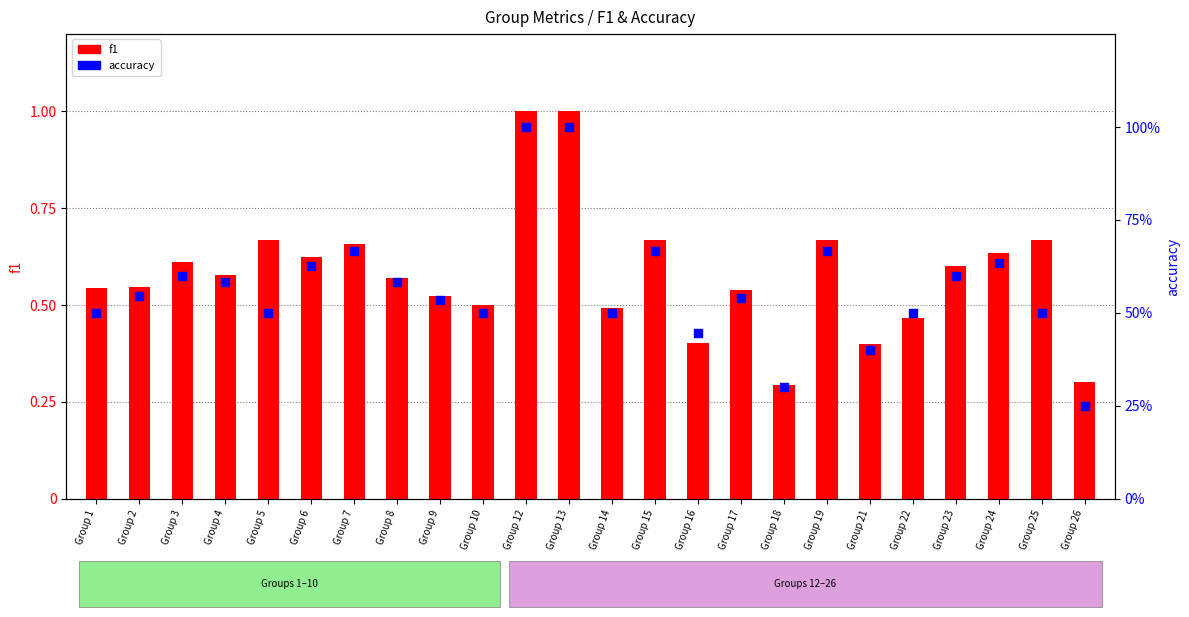

At which category is the sum across all series the highest?

Group 12